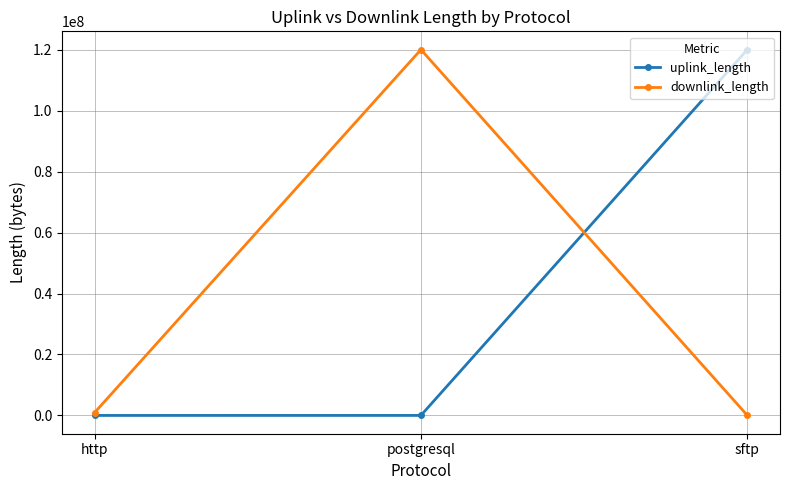

What is the maximum value for downlink_length?

120012431